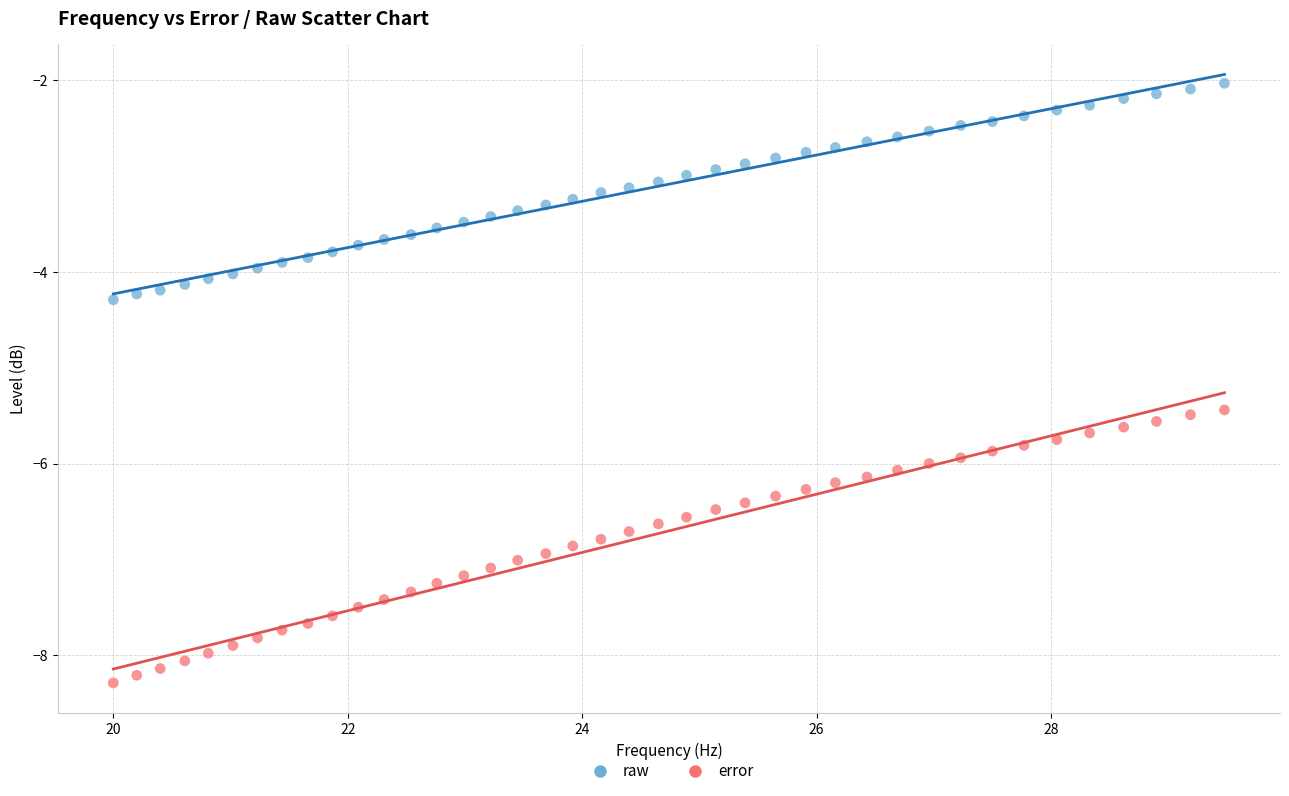

Which series has the widest spread of Y values?

error